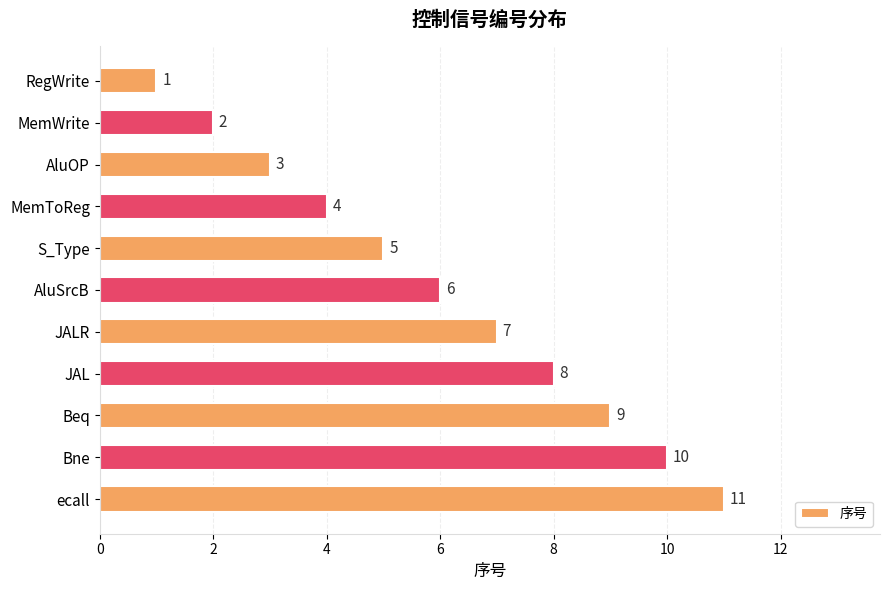

Where is the data nearest to the value 6?

AluSrcB